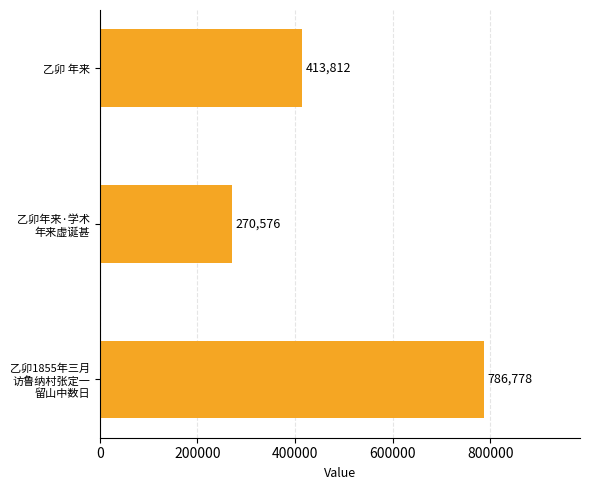

What is the label of the 1st bar from the top?

乙卯 年来